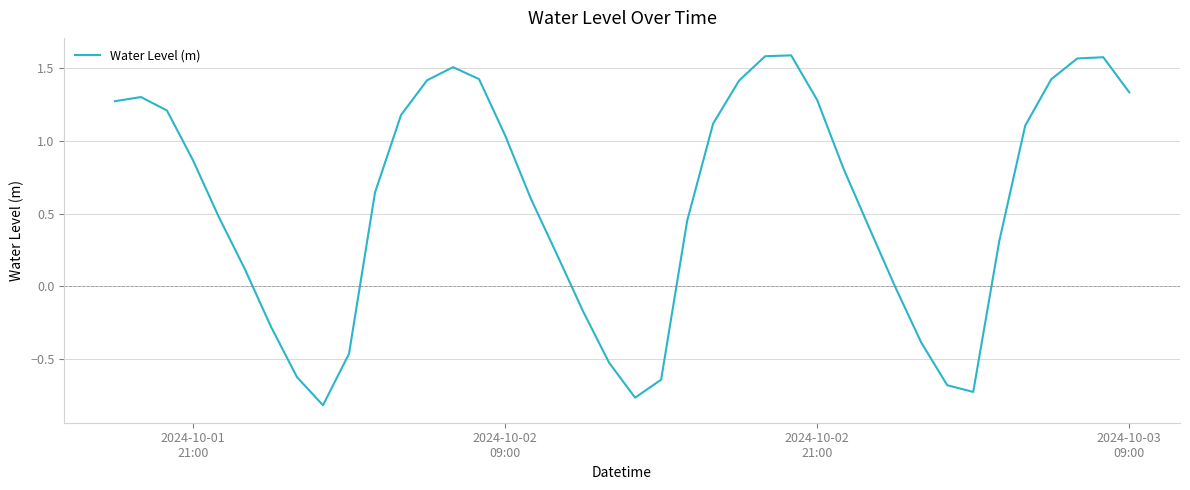

What is the minimum value shown in the chart?

-0.8